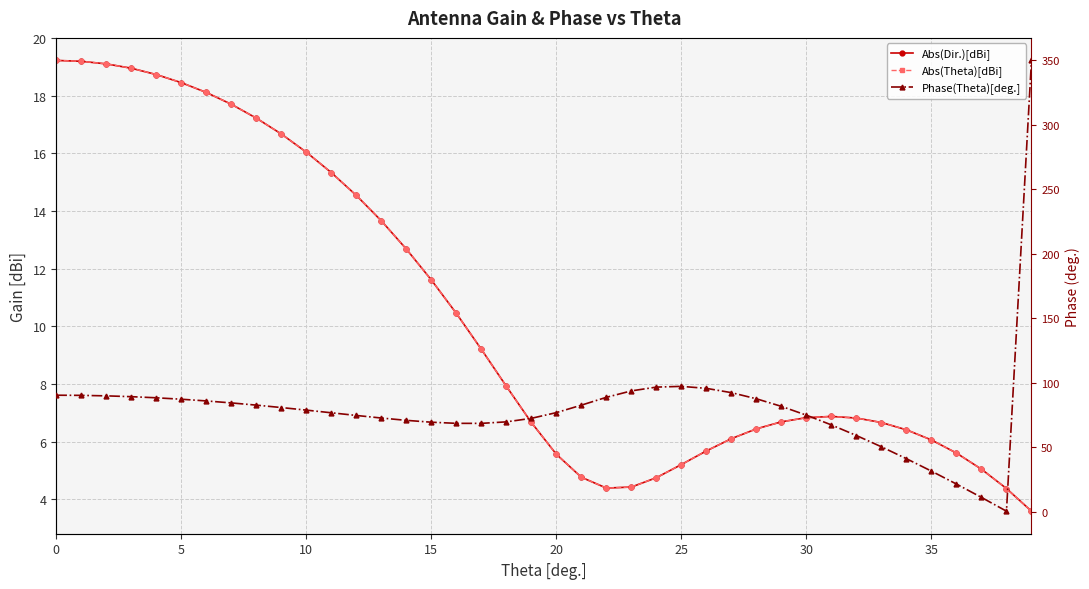

What is the average value of the Abs(Theta)[dBi] series?

10.3